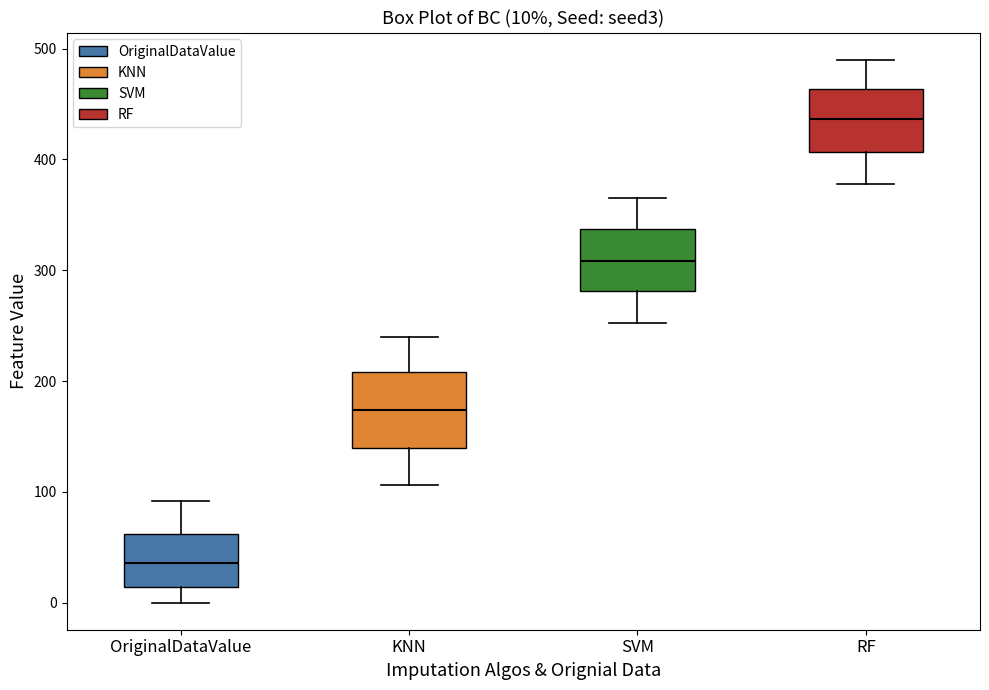

Which box has the lowest median line?

OriginalDataValue